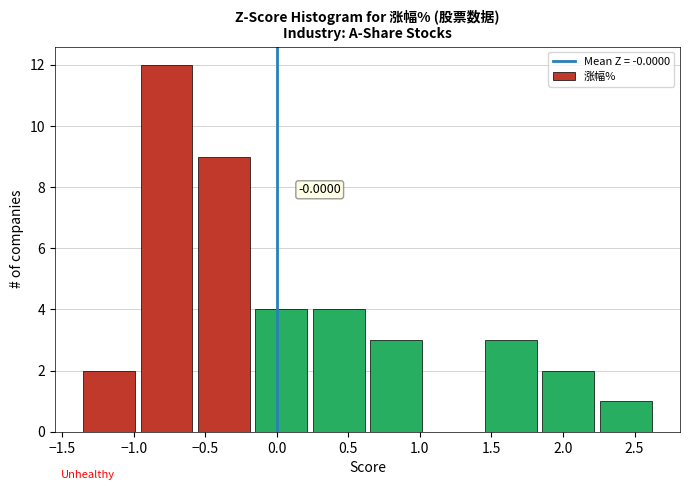

Which range on the x-axis has the tallest bar?

-0.95 to -0.55